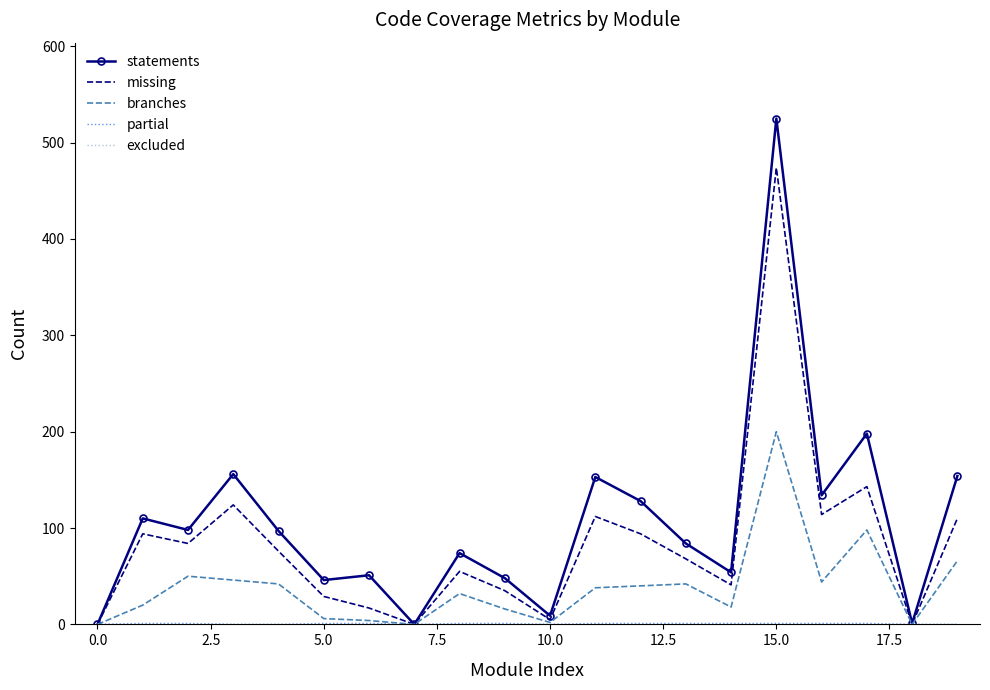

Which series has the largest range (max minus min)?

statements